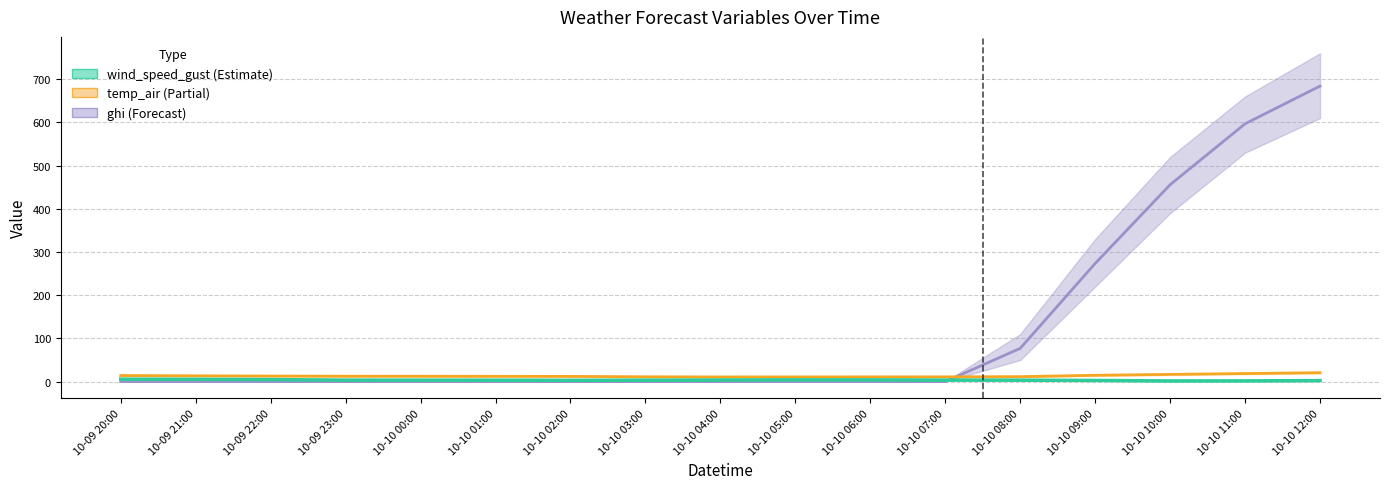

At which category does wind_speed_gust reach its first local peak?

10-10 05:00